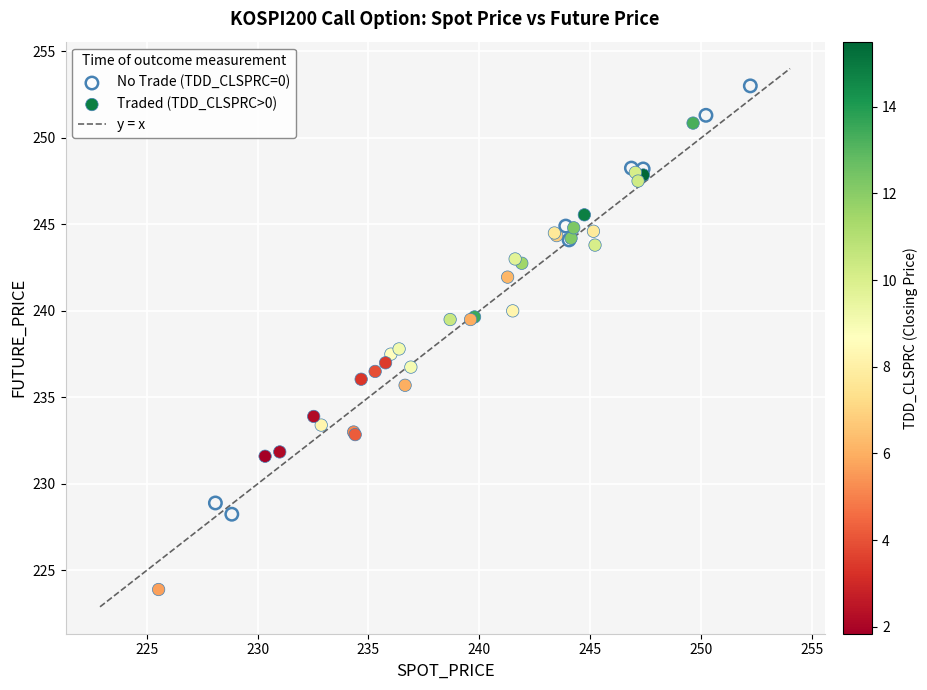

Which series has the largest Y range (max minus min)?

Traded (TDD_CLSPRC>0)